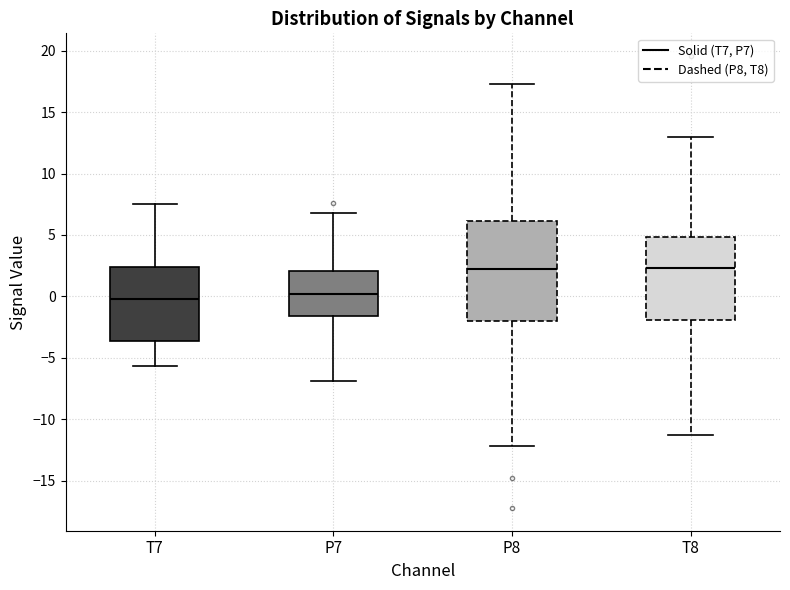

Where does the lower whisker of the box for T7 end on the y-axis? The values are not printed on the chart, so give them approximately, as read against the axis.

-5.5